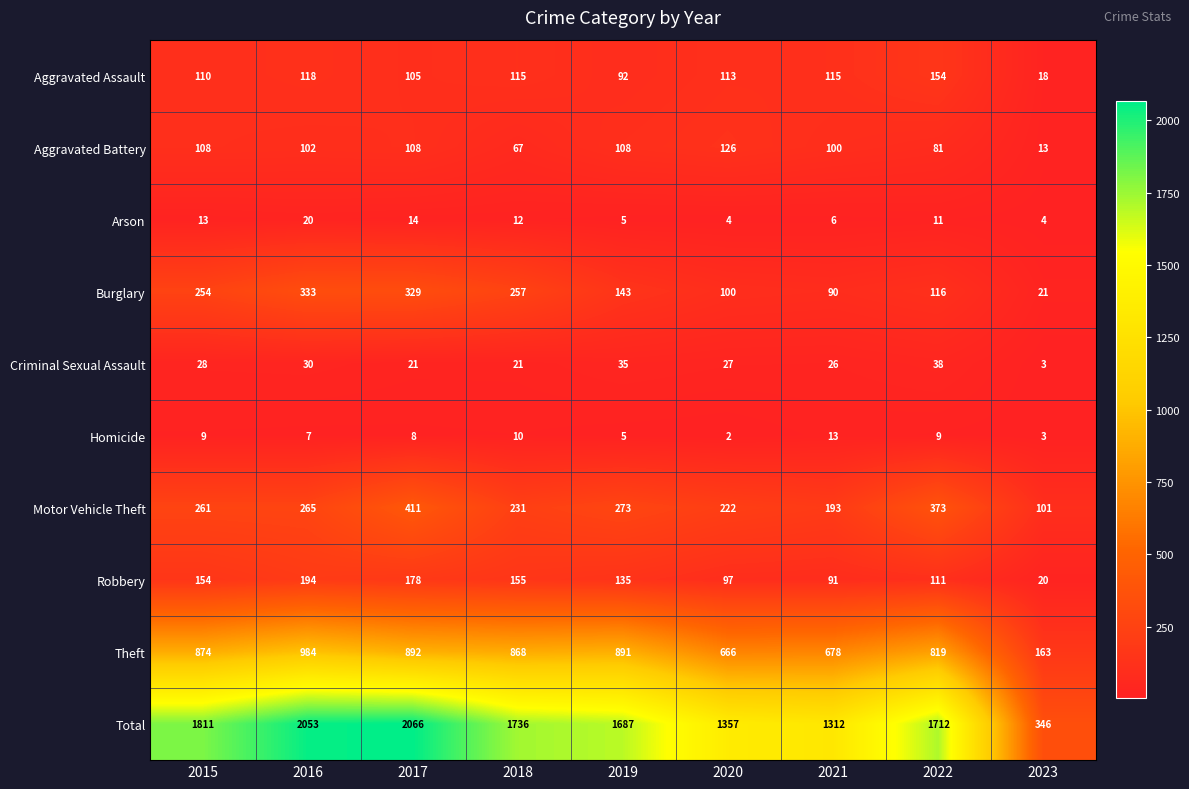

What is the maximum value shown in the chart?

2066